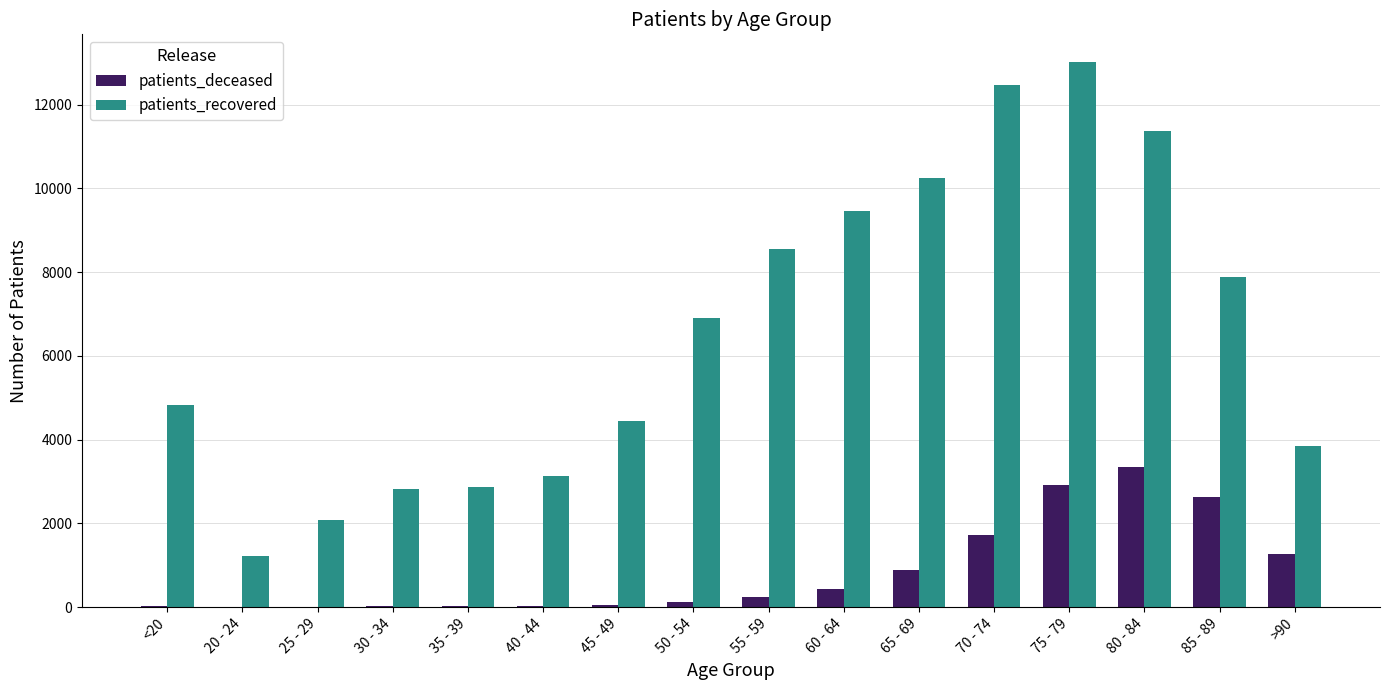

What is the maximum value shown in the chart?

13026